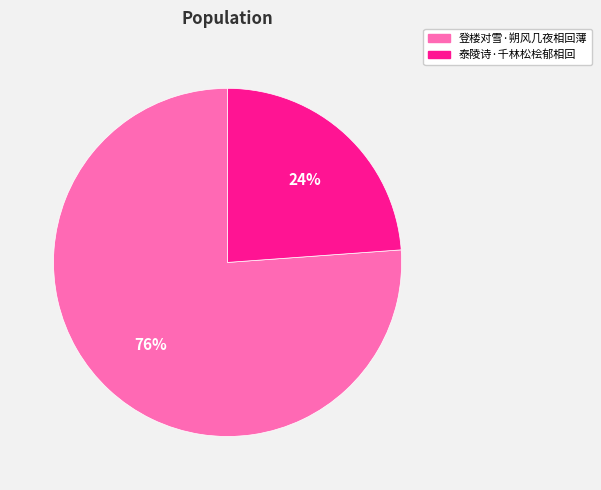

How many slices are in this pie chart?

2